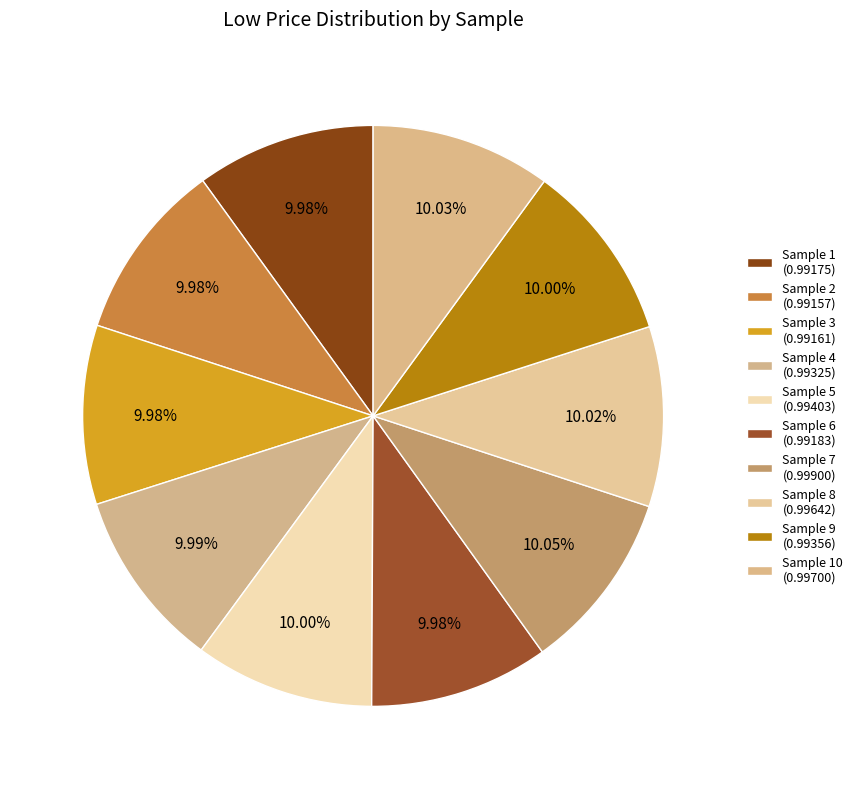

Does any single category account for the majority?

No